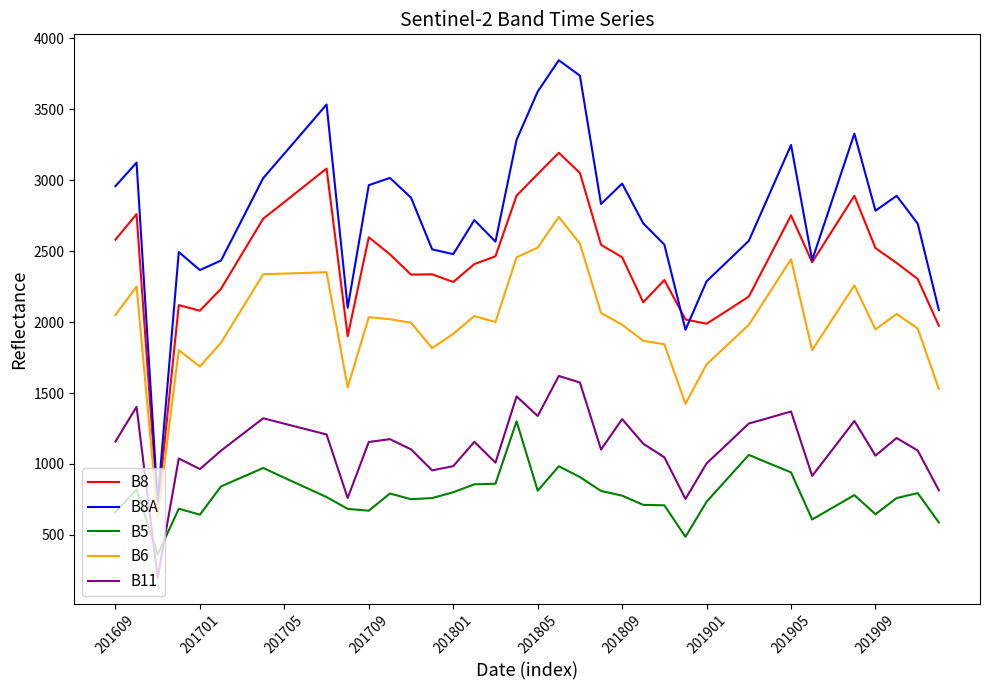

True or false: B5 and B6 cross at least once.

False